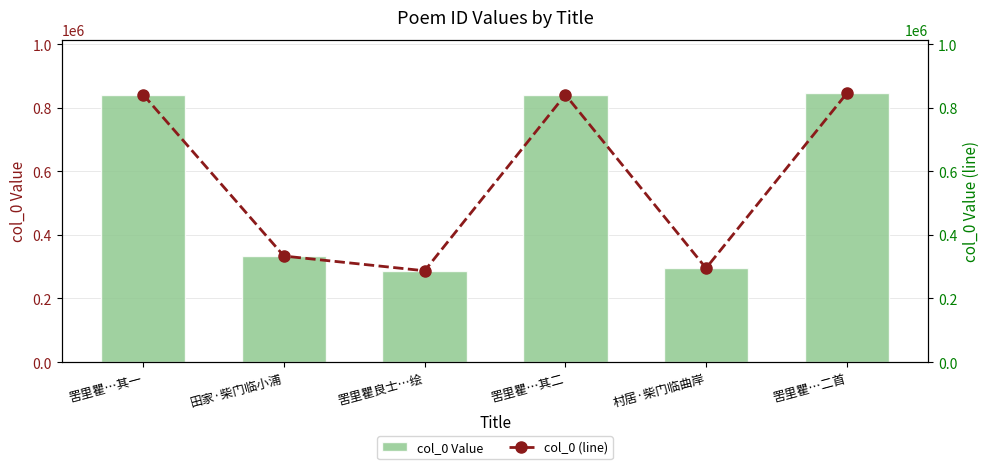

At how many categories does at least one series exceed 776727?

3